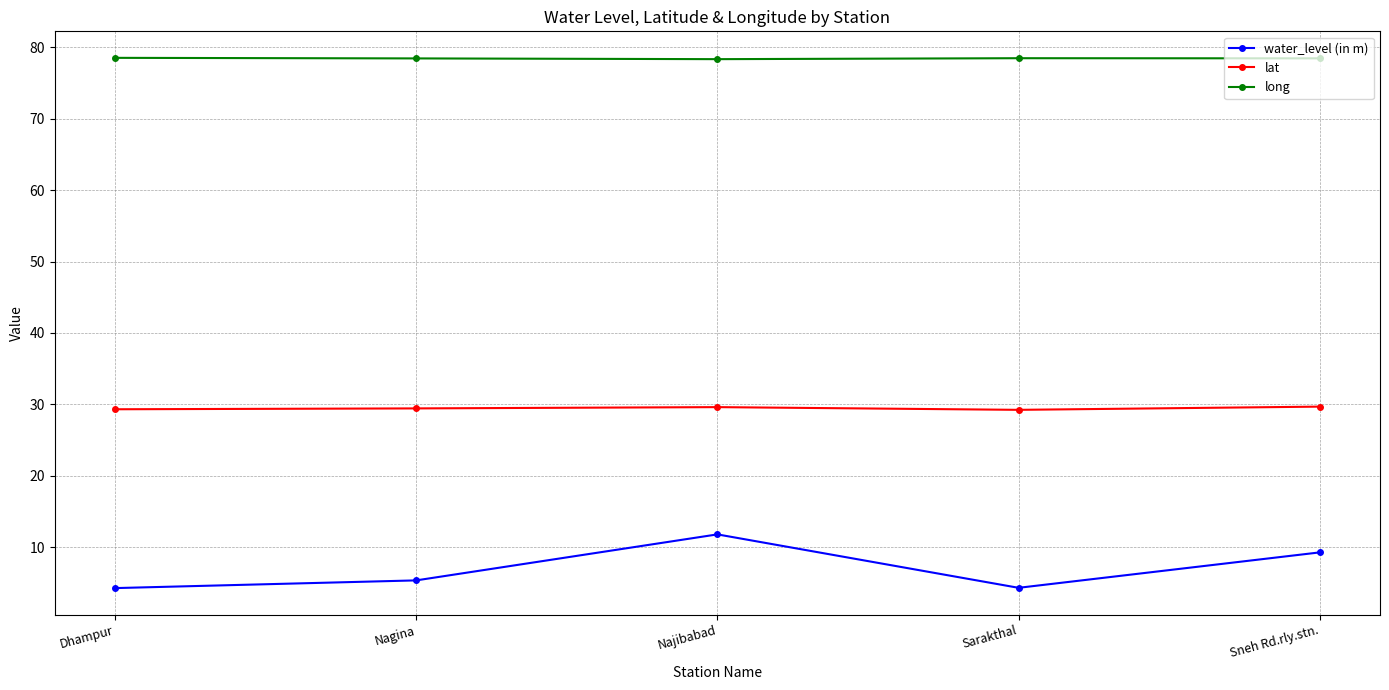

The long series shows 136.3 at Nagina. True or false?

False